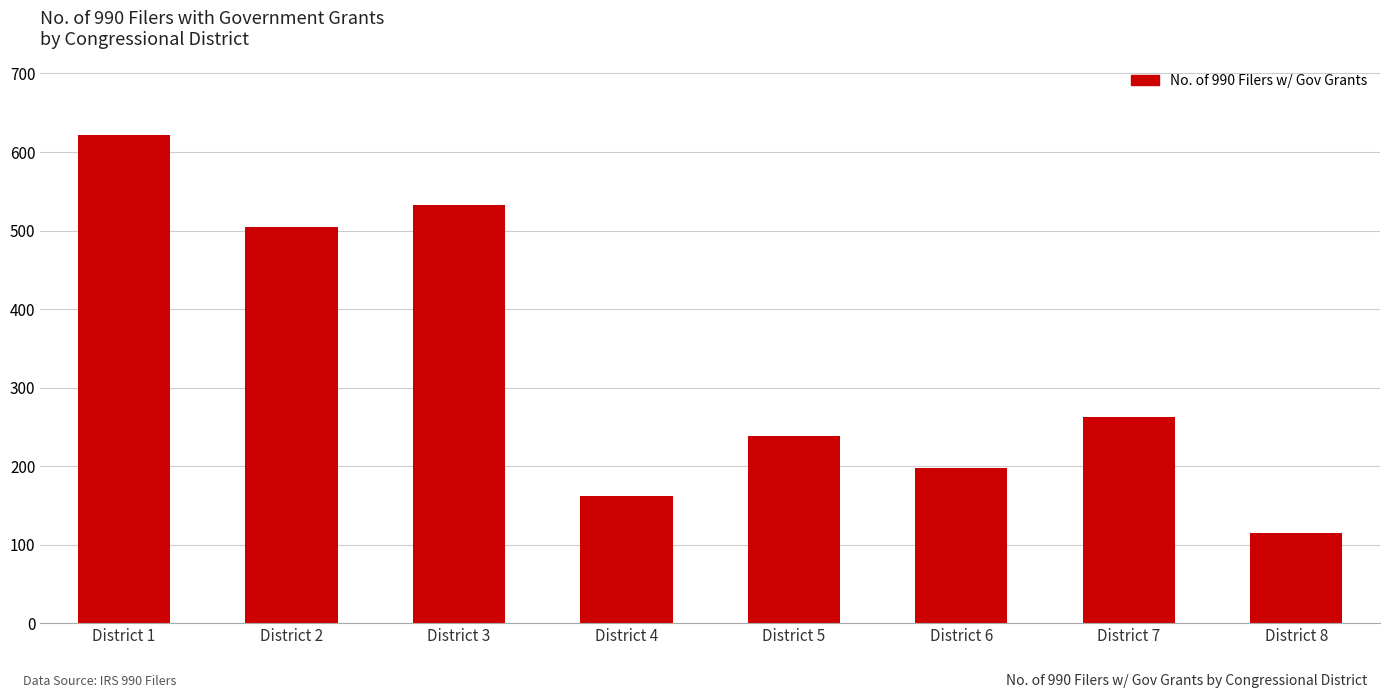

Reading left to right, extract all data points from this chart.

District 1=622	District 2=504	District 3=533	District 4=162	District 5=238	District 6=198	District 7=262	District 8=115